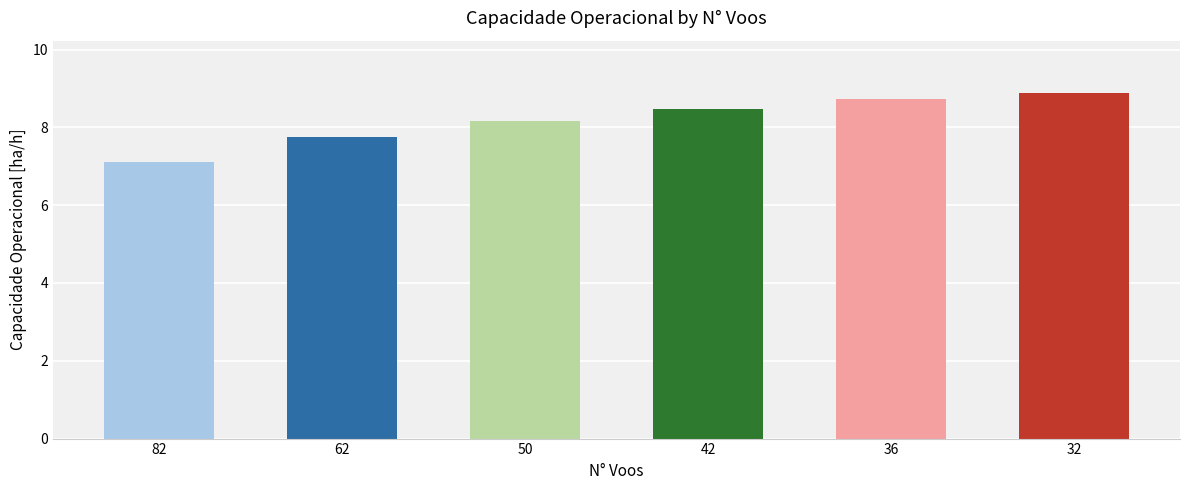

Between 32 and 62, which is larger?

32